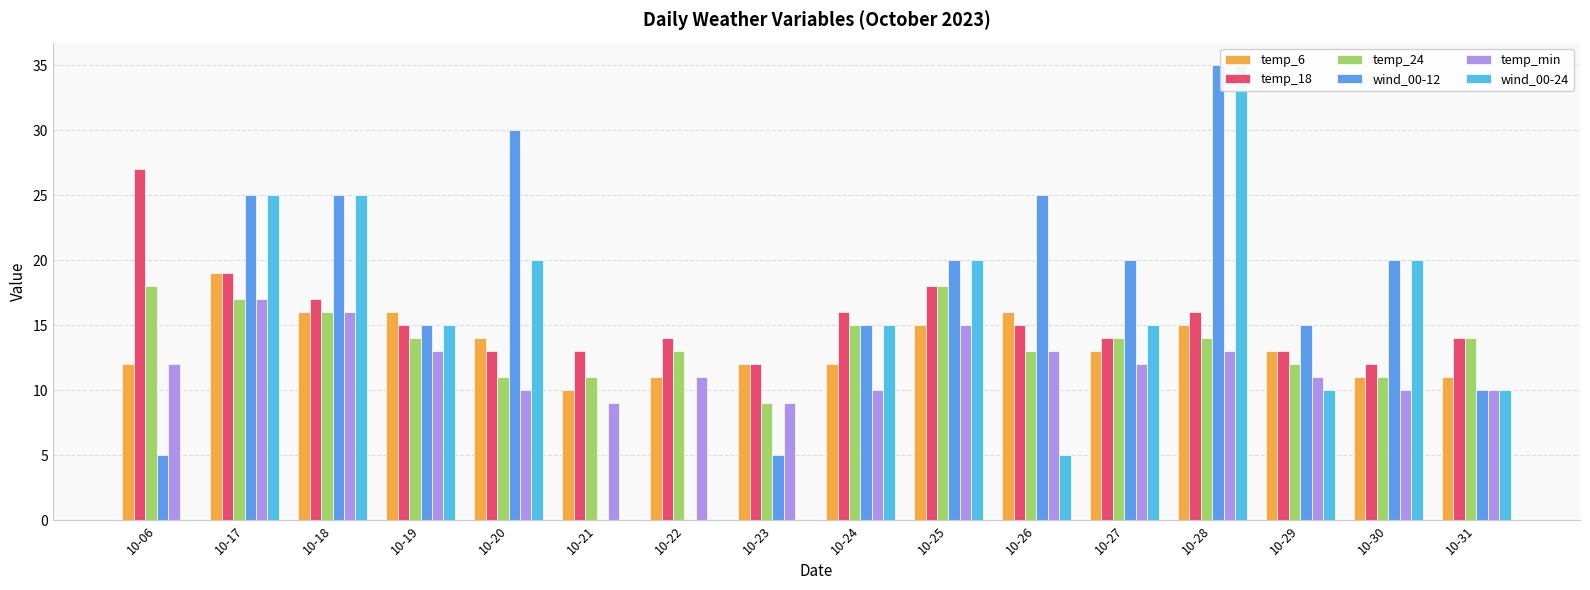

What are all the series names shown in the legend?

temp_6, temp_18, temp_24, wind_00-12, temp_min, wind_00-24